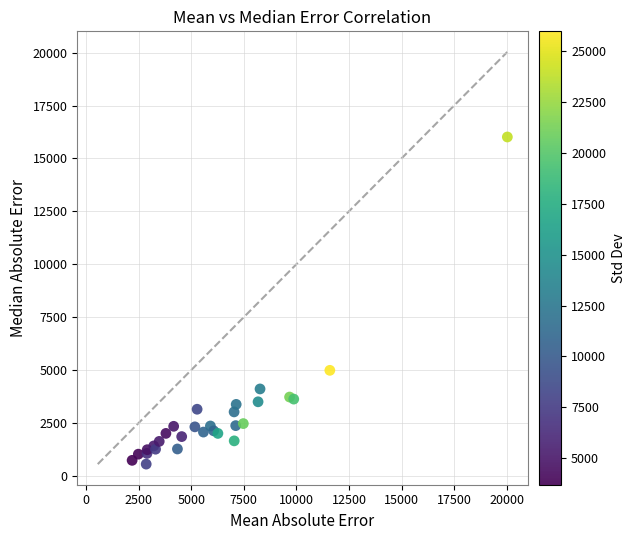

What Y value in the scatter plot is closest to 8286?

4990.2